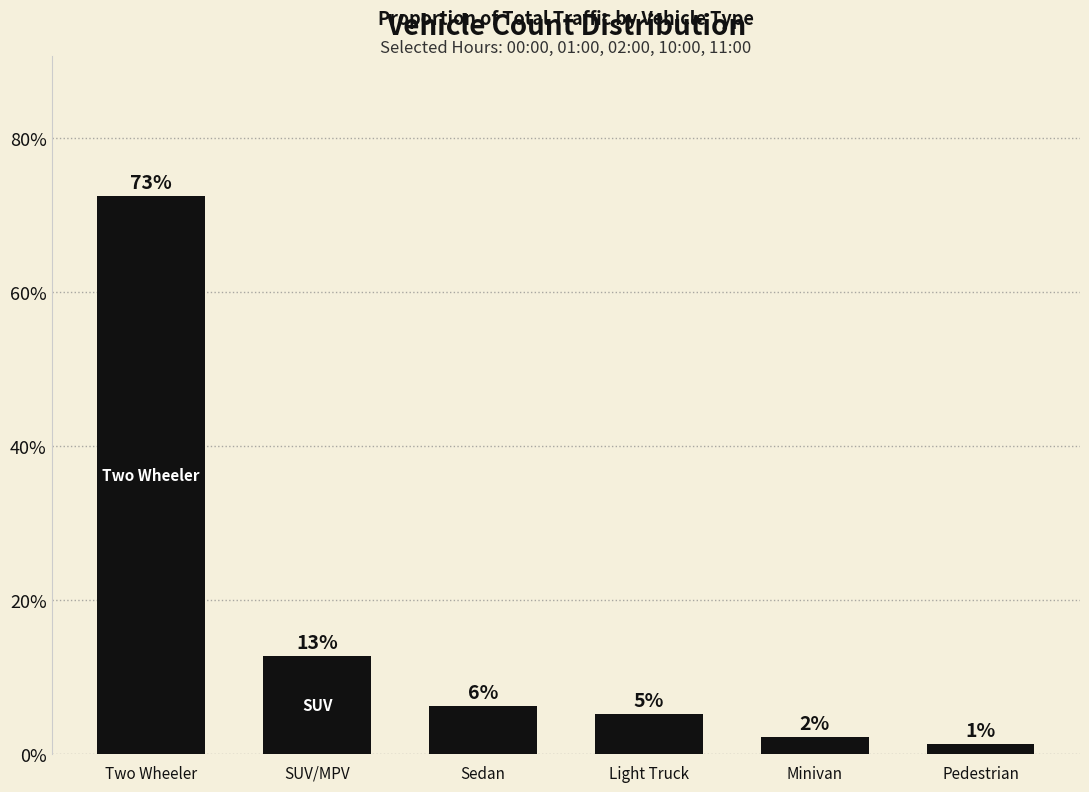

How many bars are there in total?

6